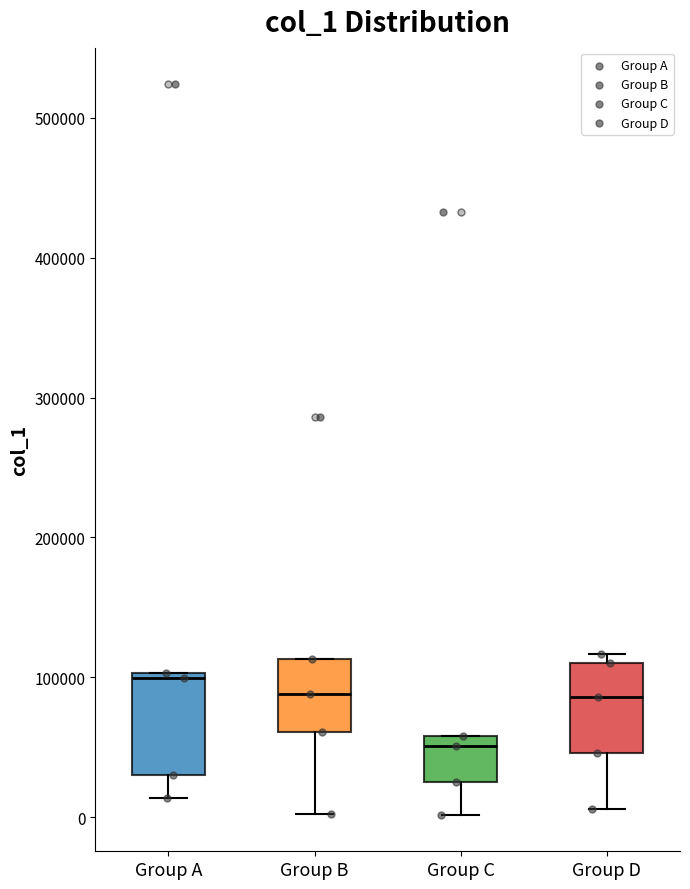

Reading left to right, transcribe this box plot: for each box, give where its median line is, the range the box spans, and where its two whiskers end, as read against the y-axis. The values are not printed on the chart, so give them approximately, as read against the axis.

Group A: median 100000 (just below the box's upper edge), box 30000 to 100000, whiskers 10000 to 100000
Group B: median 90000, box 60000 to 110000, whiskers 0 to 110000
Group C: median 50000, box 20000 to 60000, whiskers 0 to 60000
Group D: median 90000, box 50000 to 110000, whiskers 10000 to 120000